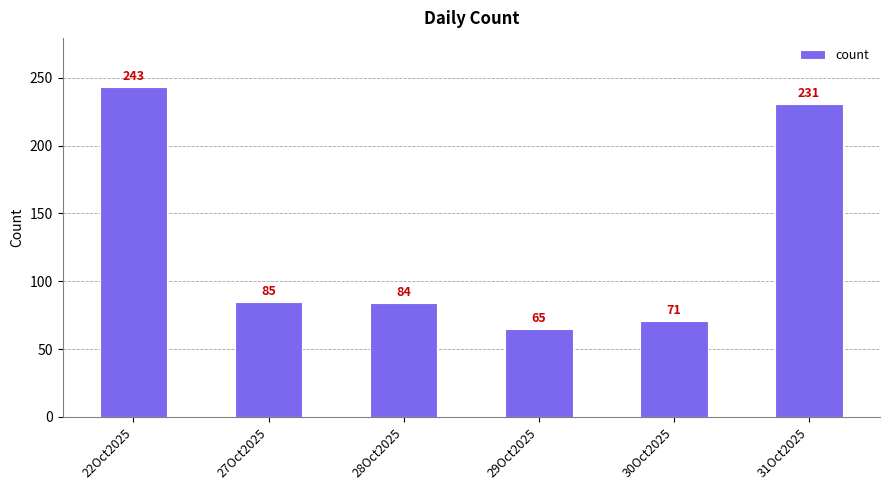

What is the label of the 2nd bar from the right?

30Oct2025